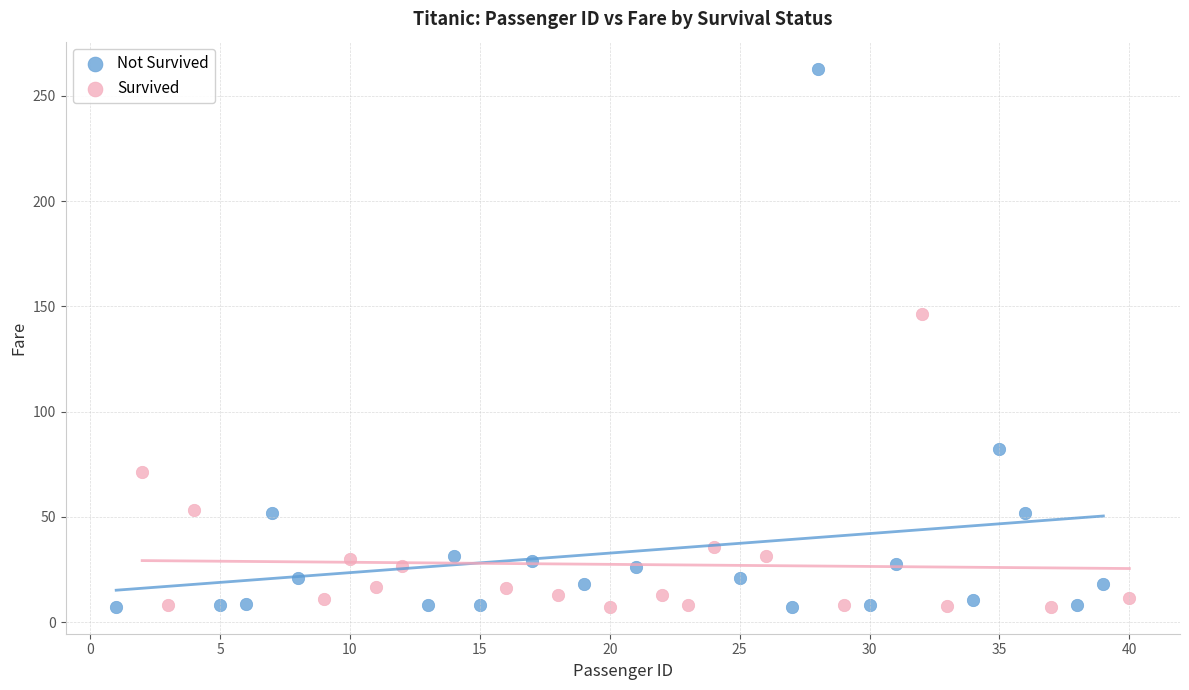

What are all the series names shown in the legend?

Not Survived, Survived